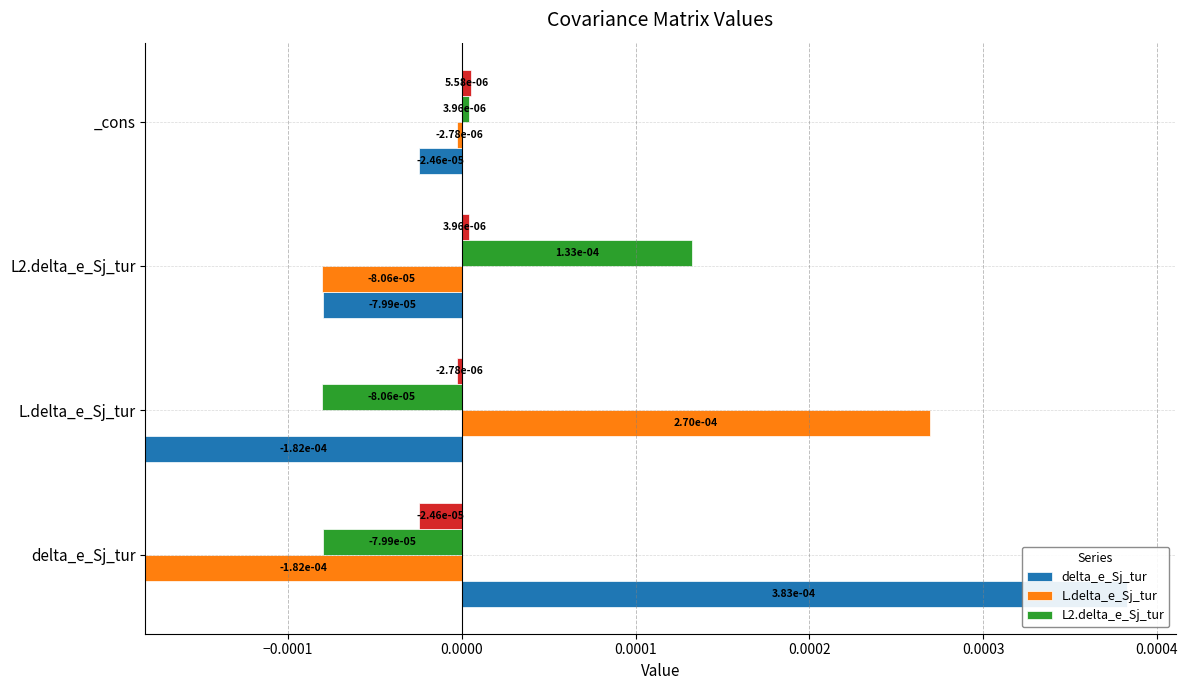

What are all the series names shown in the legend?

delta_e_Sj_tur, L.delta_e_Sj_tur, L2.delta_e_Sj_tur